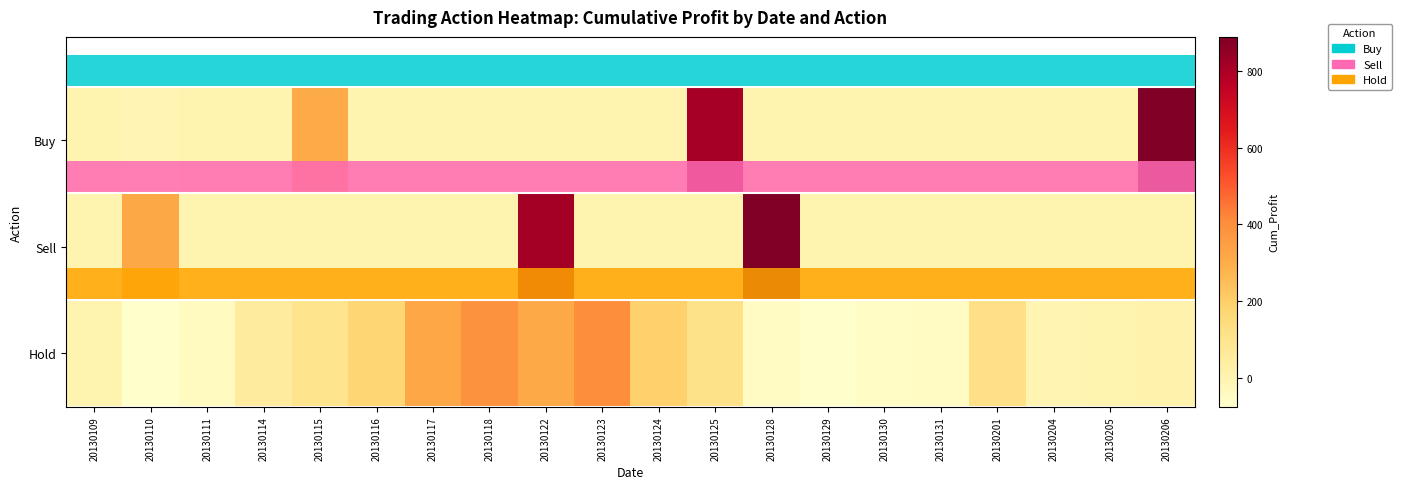

Is it true that Buy equals -595.4 at 20130201?

False